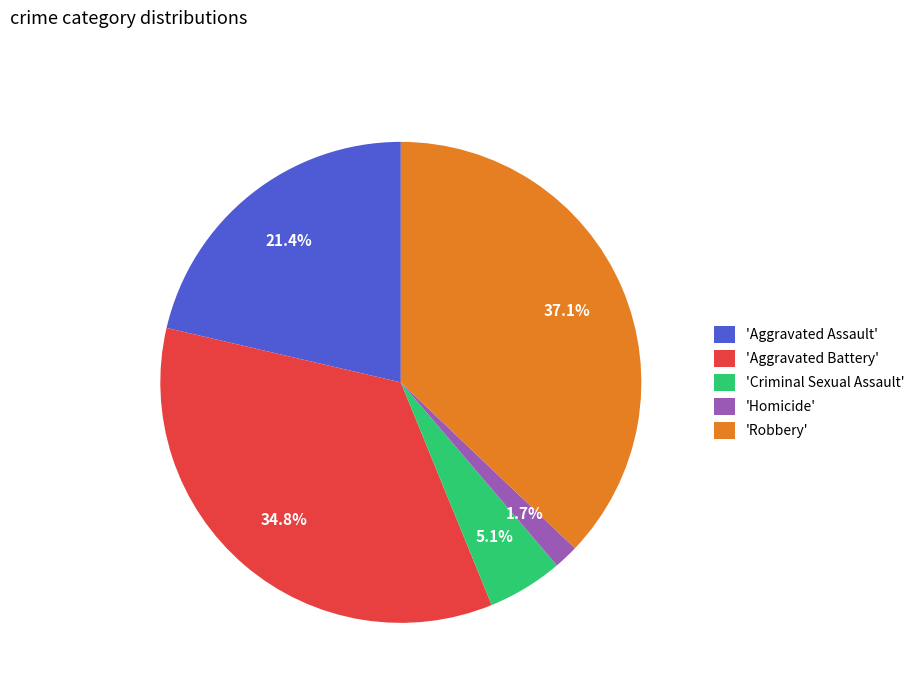

Do 'Homicide' and 'Criminal Sexual Assault' together represent more than half of the pie?

No